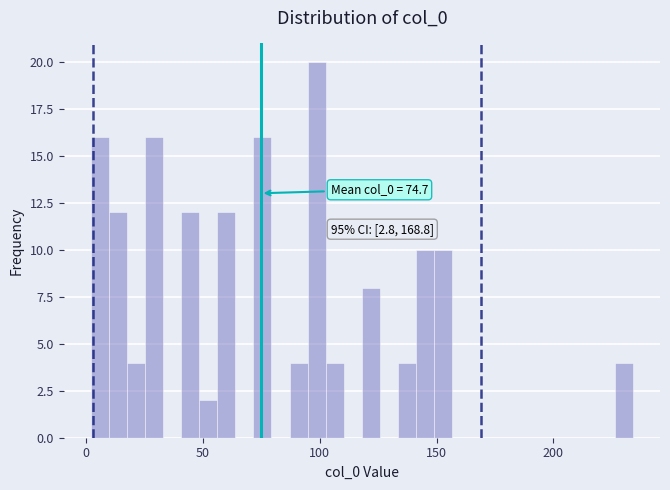

Around what value on the x-axis is the tallest bar? Give the approximate position of its centre, as read against the axis.

100